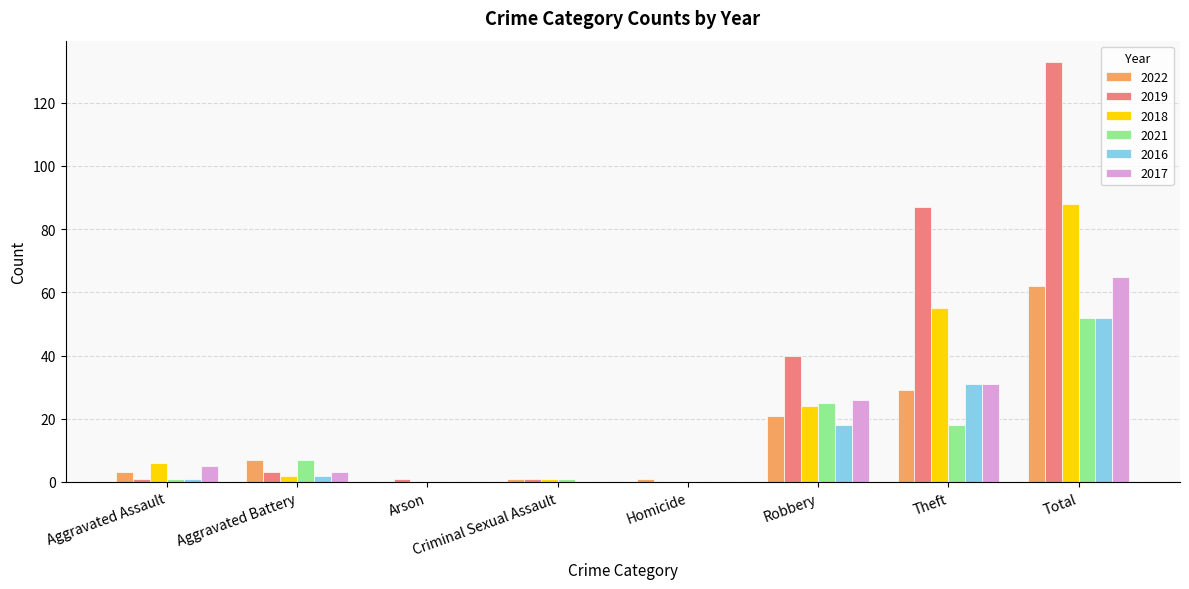

What is the approximate value of 2021 at Theft?

18